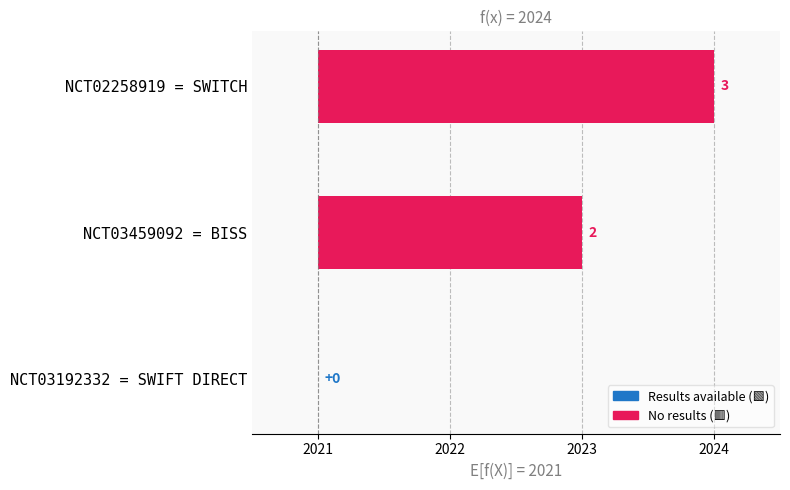

Which has a higher value, NCT02258919 = SWITCH or NCT03459092 = BISS?

NCT02258919 = SWITCH